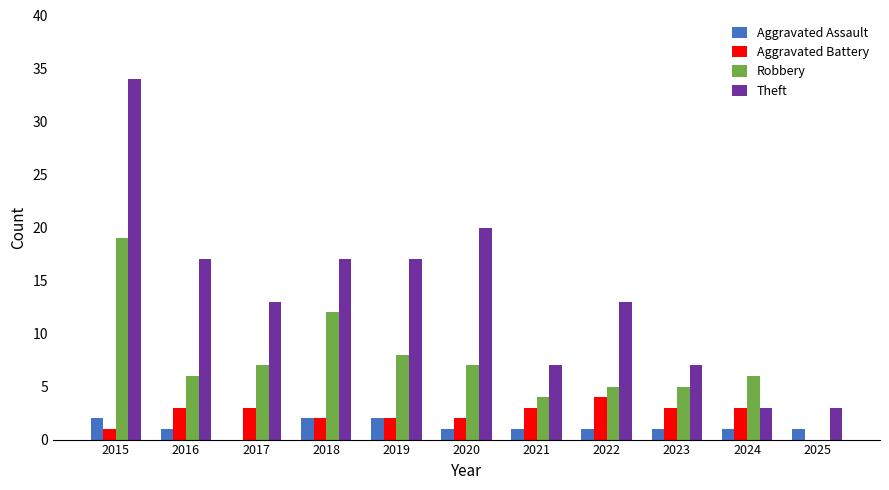

Which series has the largest range (max minus min)?

Theft